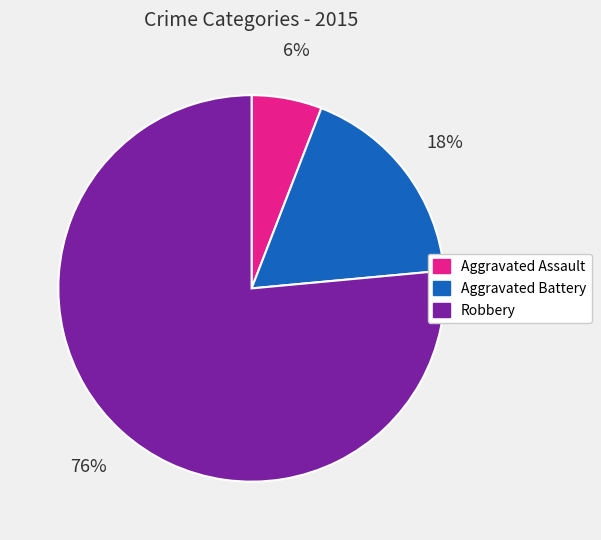

True or false: Aggravated Battery accounts for 18% of the total.

True